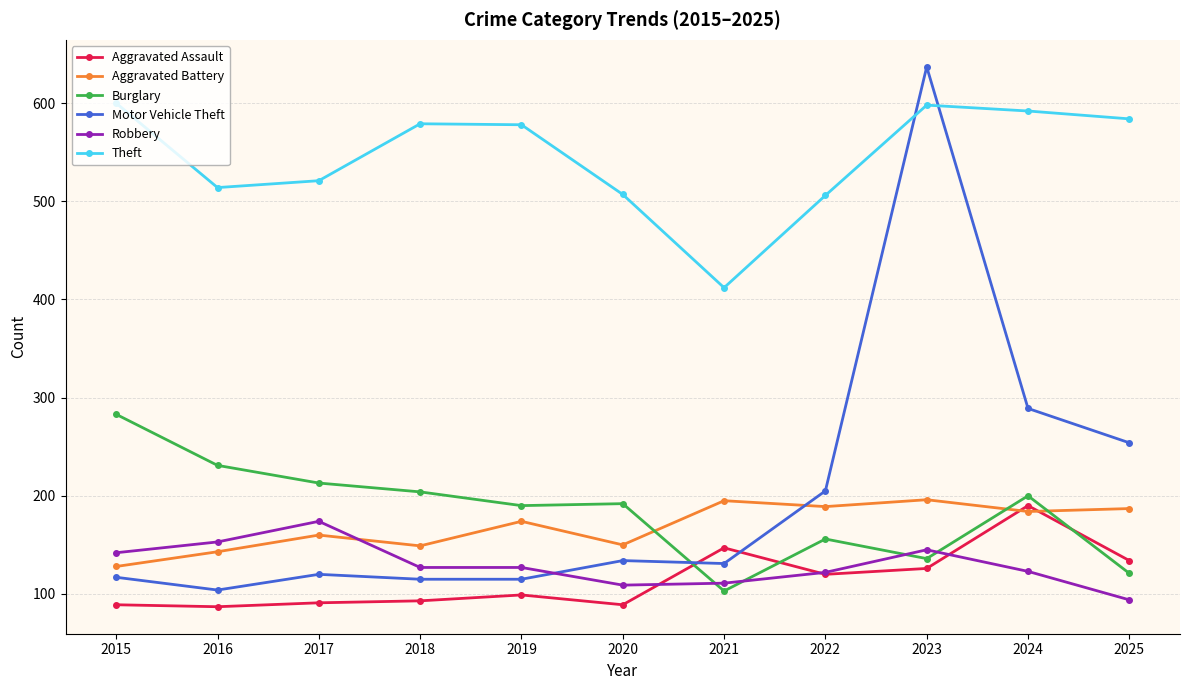

At which label does Aggravated Battery reach its minimum?

2015